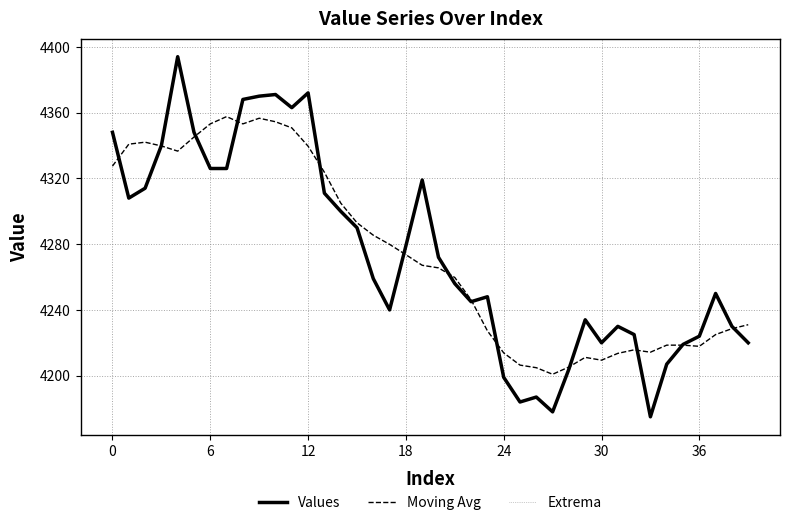

Is this an area chart (filled region under the line)?

No